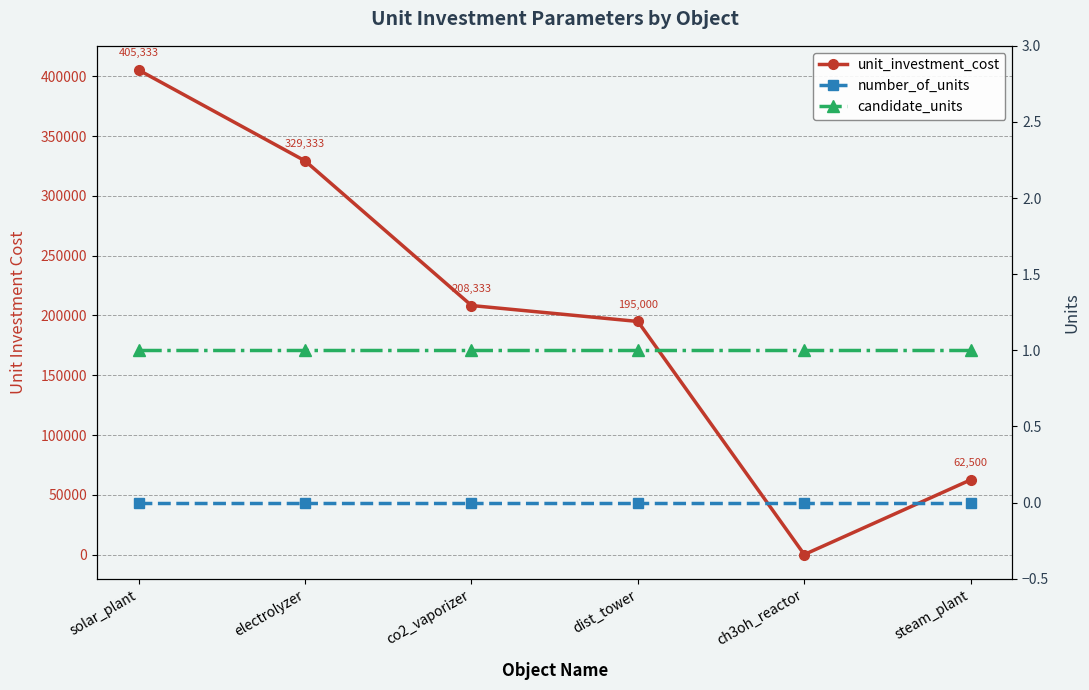

What is the label of the 2nd point from the left?

electrolyzer